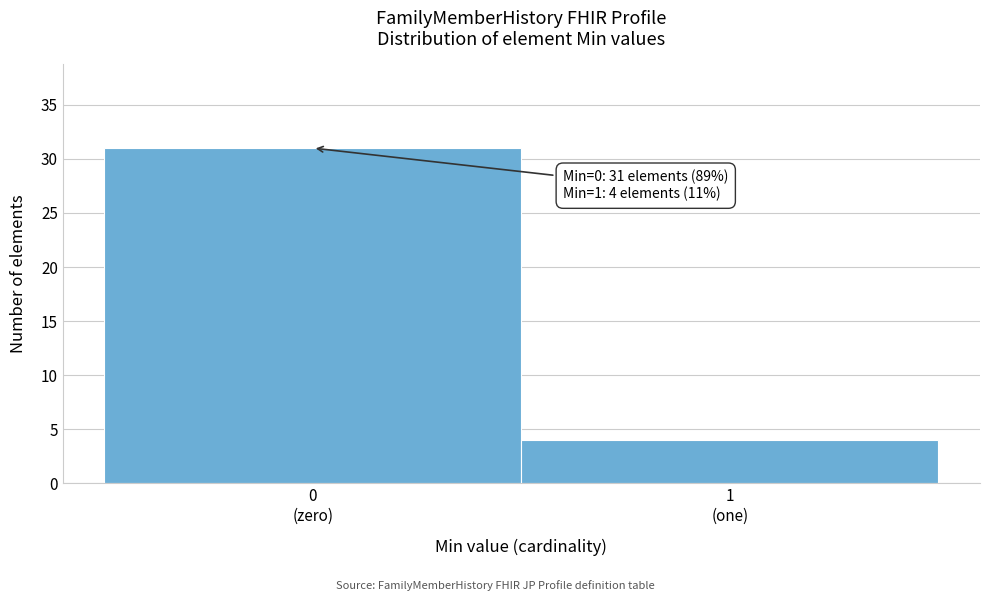

Reading right to left, extract all data points from this chart.

4	31